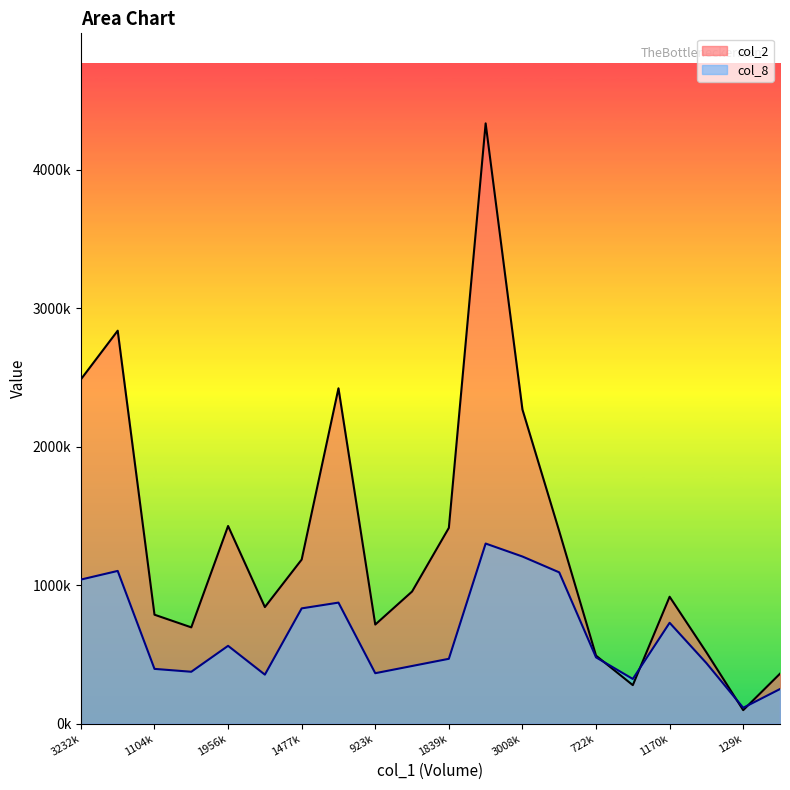

Does the chart display data point markers on the line(s)?

No